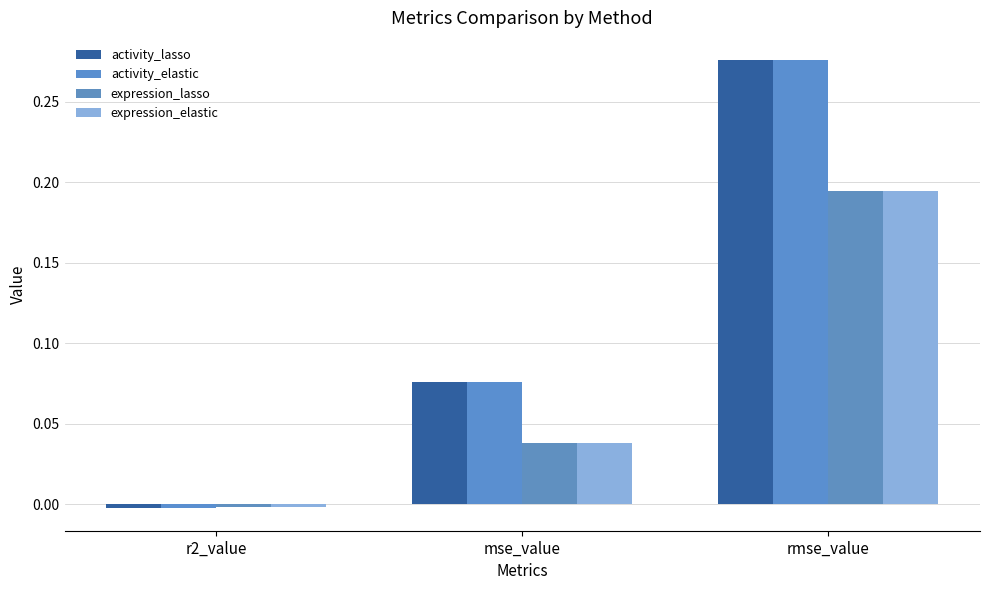

What is the highest value of the activity_lasso series?

0.3